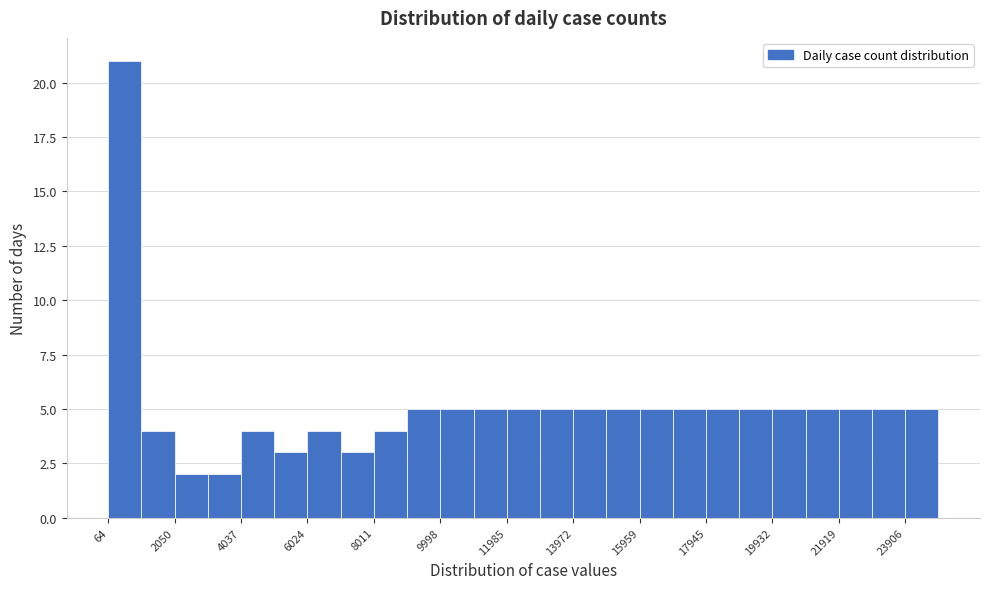

How tall is the bar that spans 16000 to 17000 on the x-axis? Neither the bar edges nor the heights are printed on the chart, so give them approximately, as read against the axes.

5